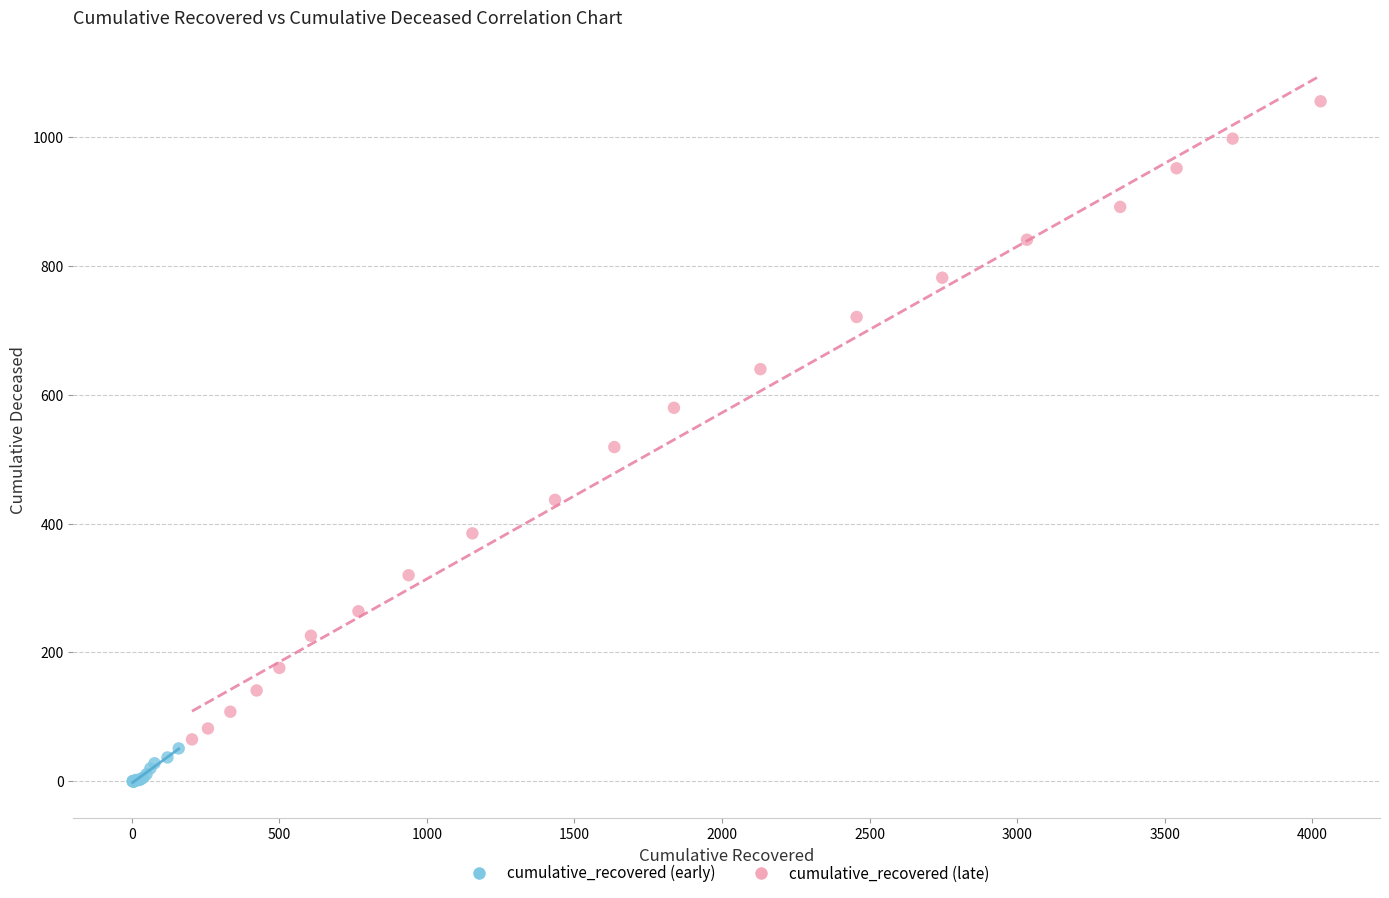

Which series contains the highest Y value?

cumulative_recovered (late)